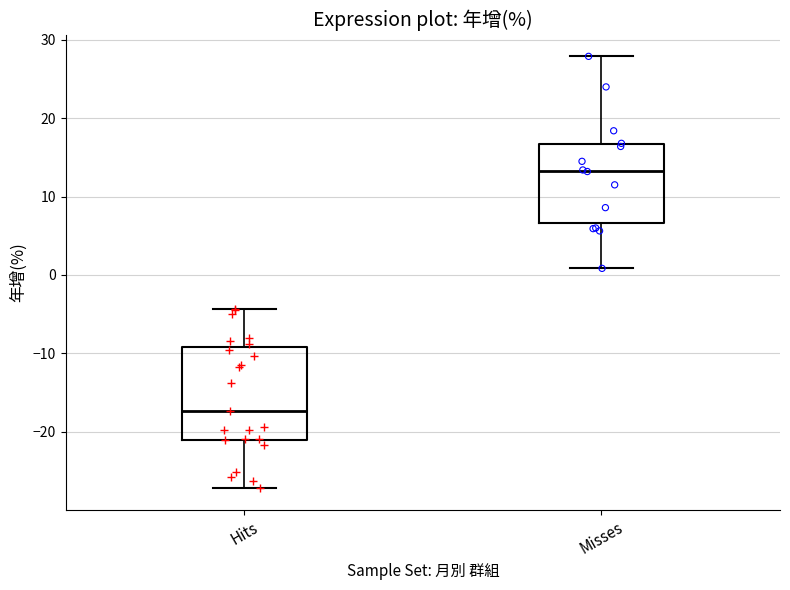

Which box is the tallest, from its lower edge to its upper edge?

Hits